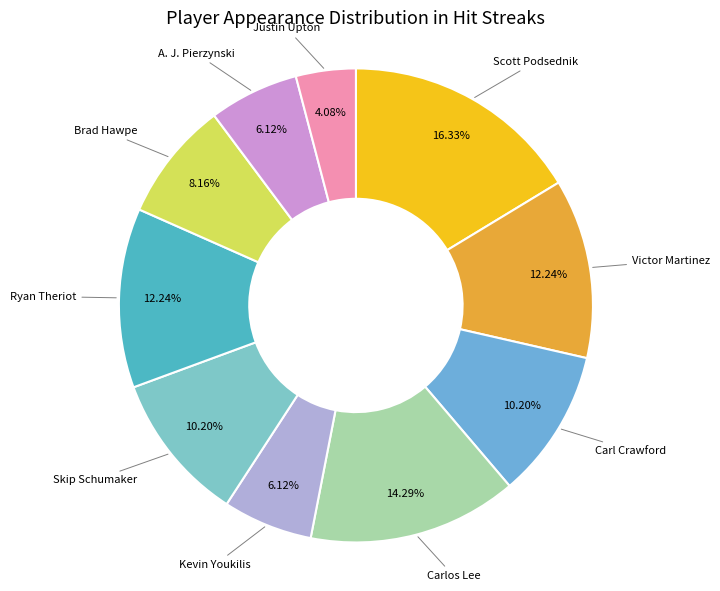

To the nearest percent, what is the difference between the Victor Martinez and Skip Schumaker slice percentages?

2%